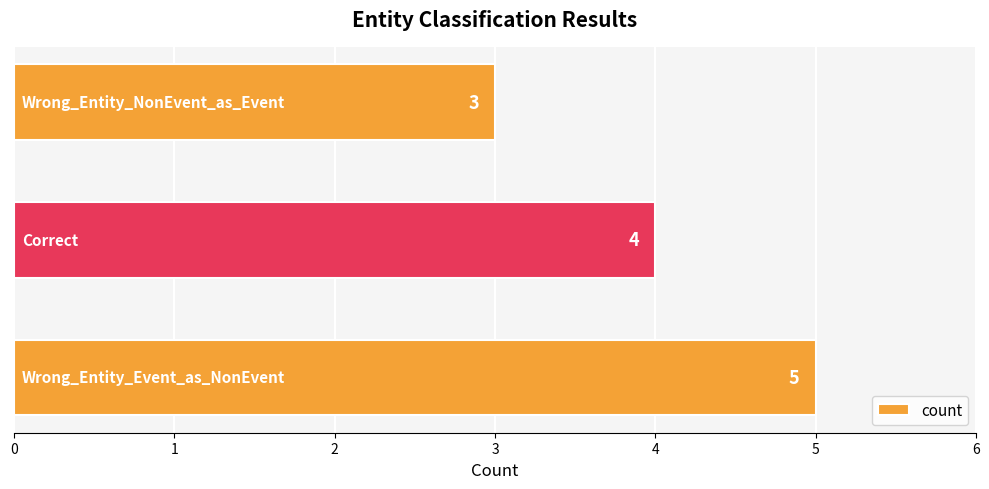

What is the maximum value shown in the chart?

5